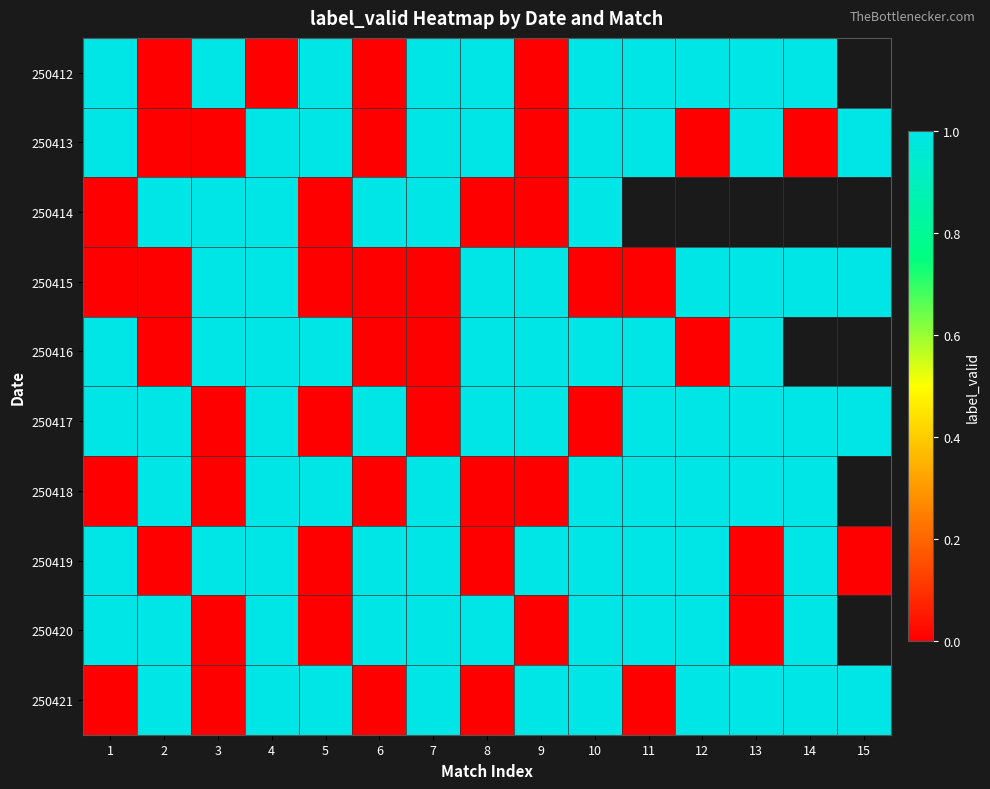

What is the difference between the maximum and minimum values in the 250419 series?

1.0